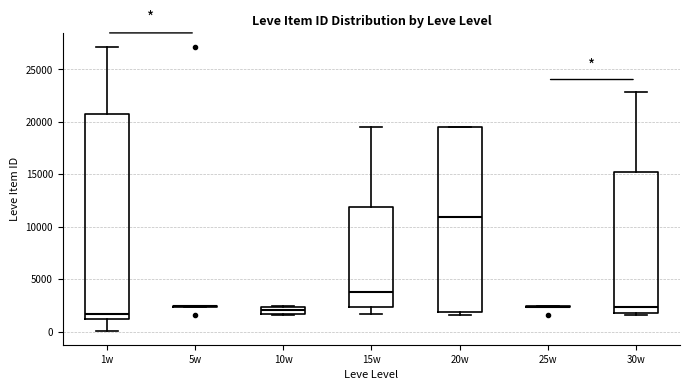

Comparing the boxes themselves (not the whiskers), which one is the tallest?

1w